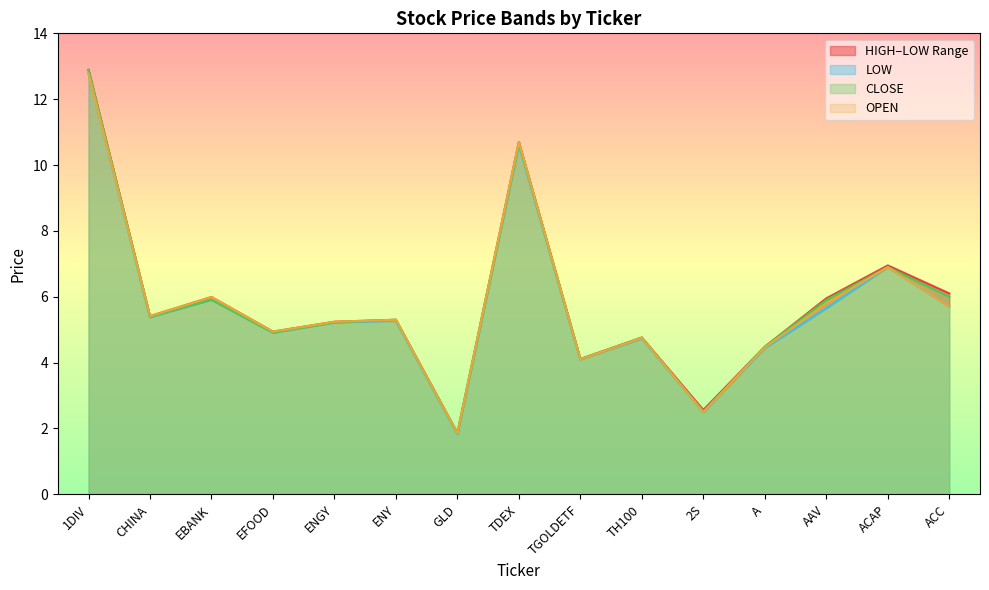

In CLOSE, how many points are lower than both neighbors (excluding endpoints)?

5